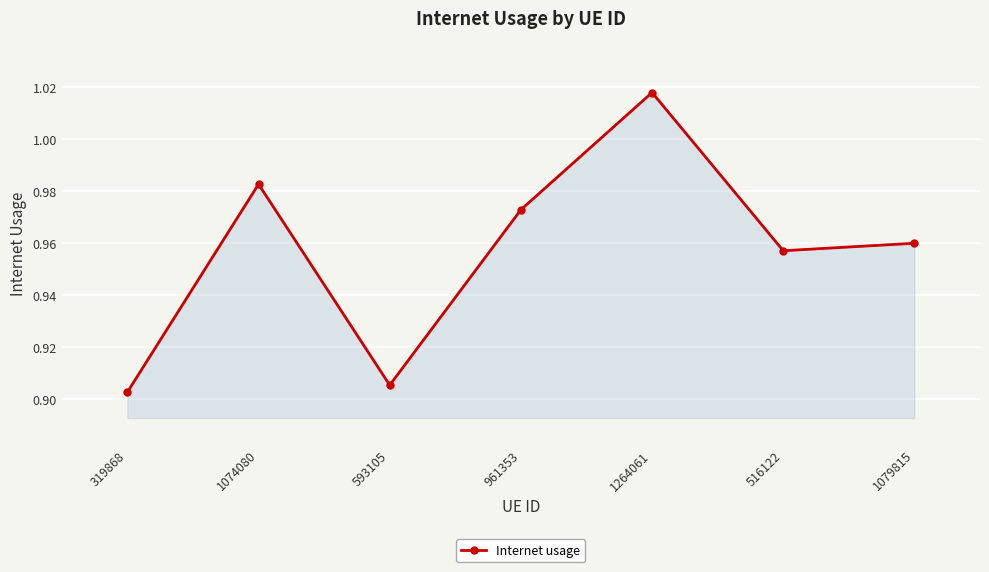

What is the label of the 5th point from the right?

593105